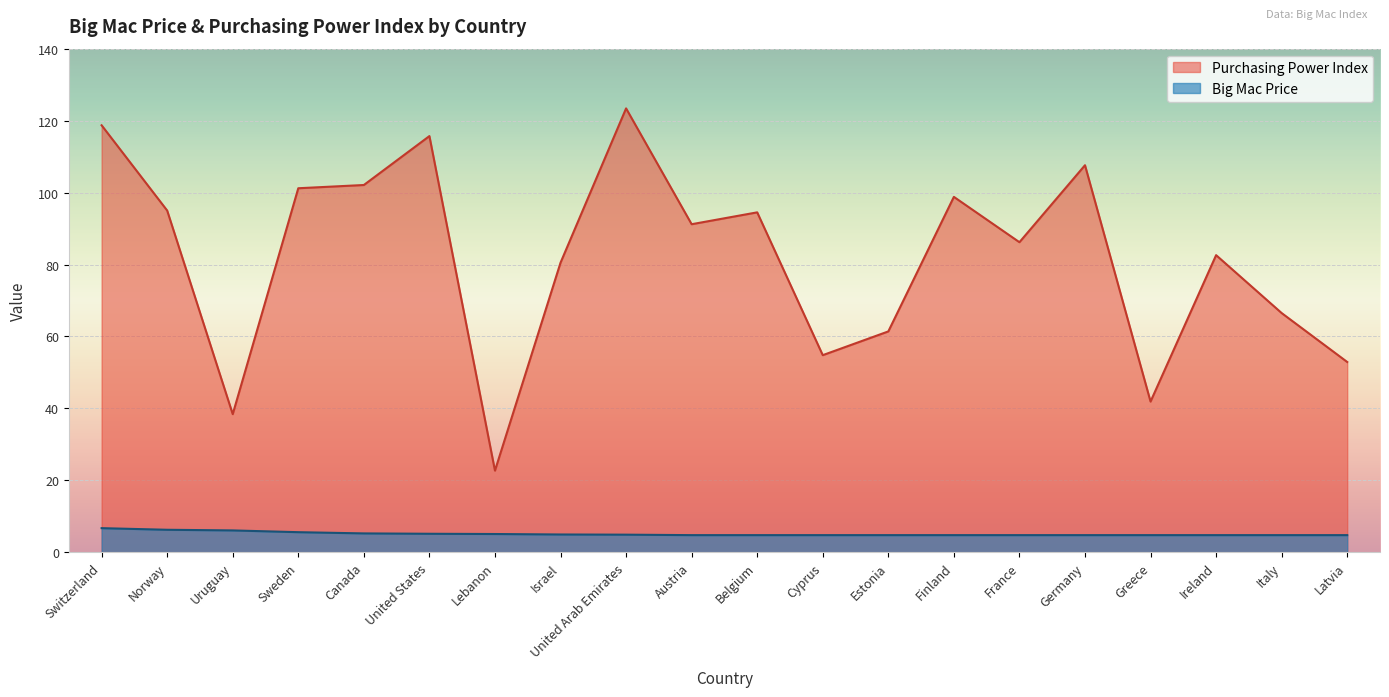

Which series has the widest spread of values?

Purchasing Power Index